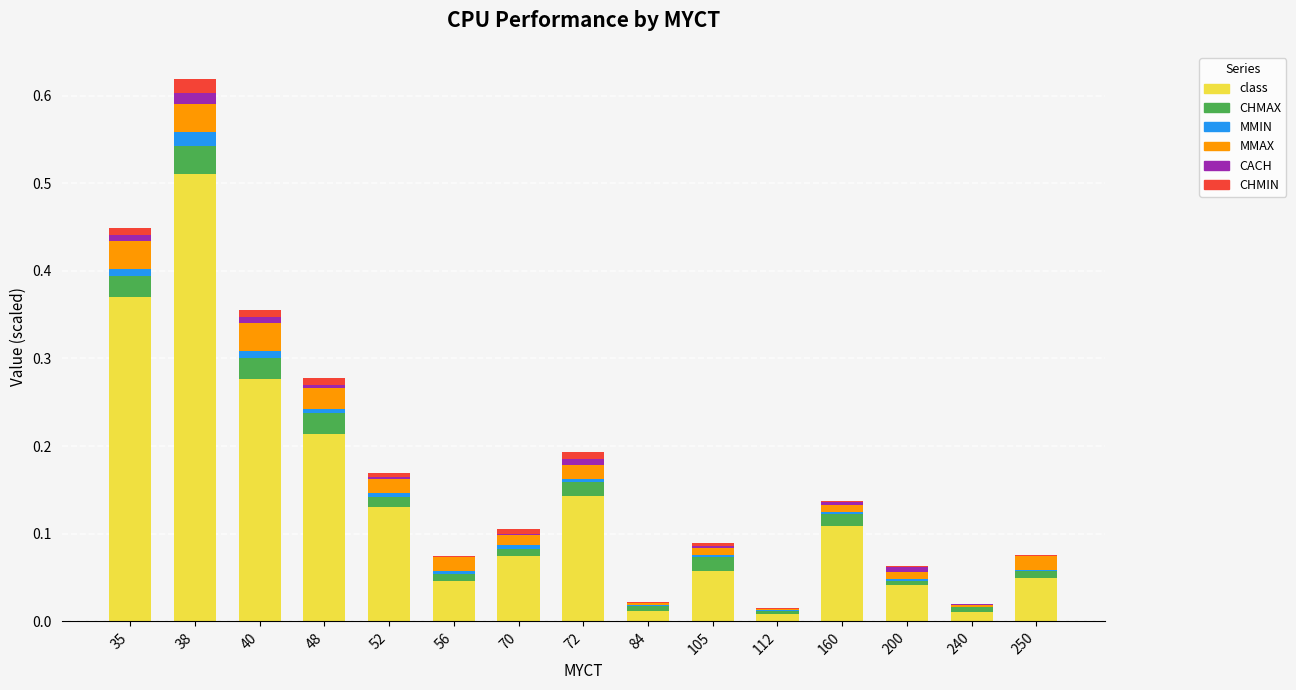

At which category is the sum across all series the highest?

38